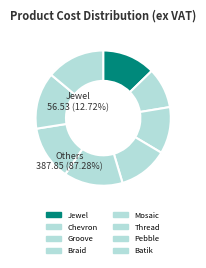

True or false: Jewel accounts for 13% of the total.

True